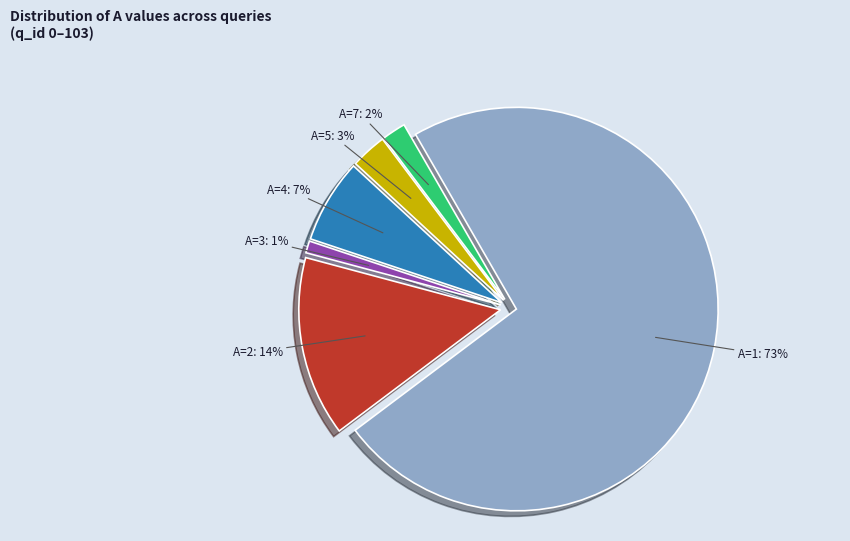

Is the sum of A=3 and A=4 greater than half?

No